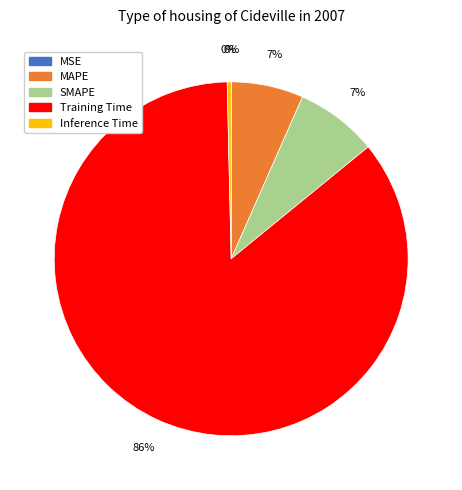

To the nearest percent, what portion does Training Time represent?

86%